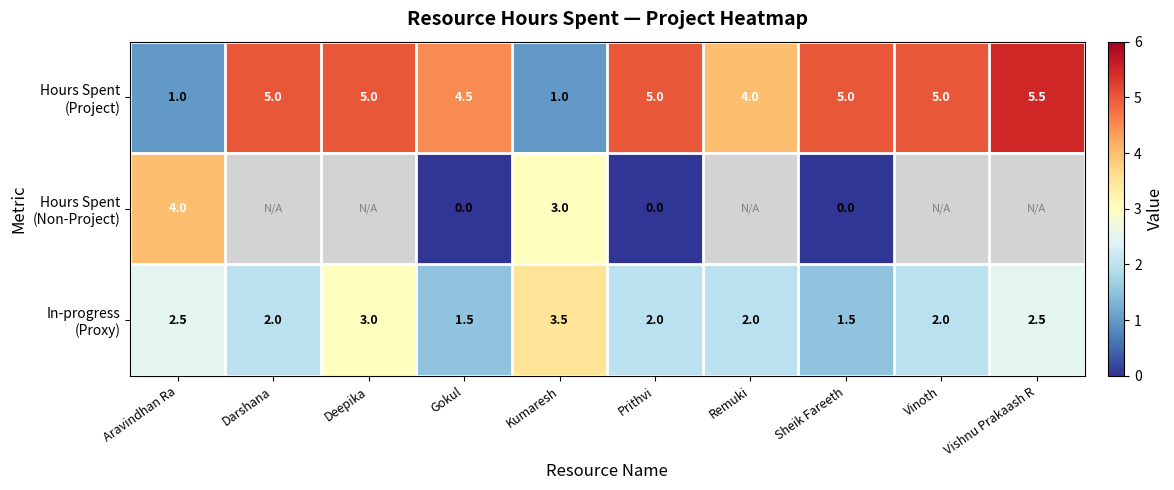

What is the difference between the highest and lowest values at Sheik Fareeth?

5.0